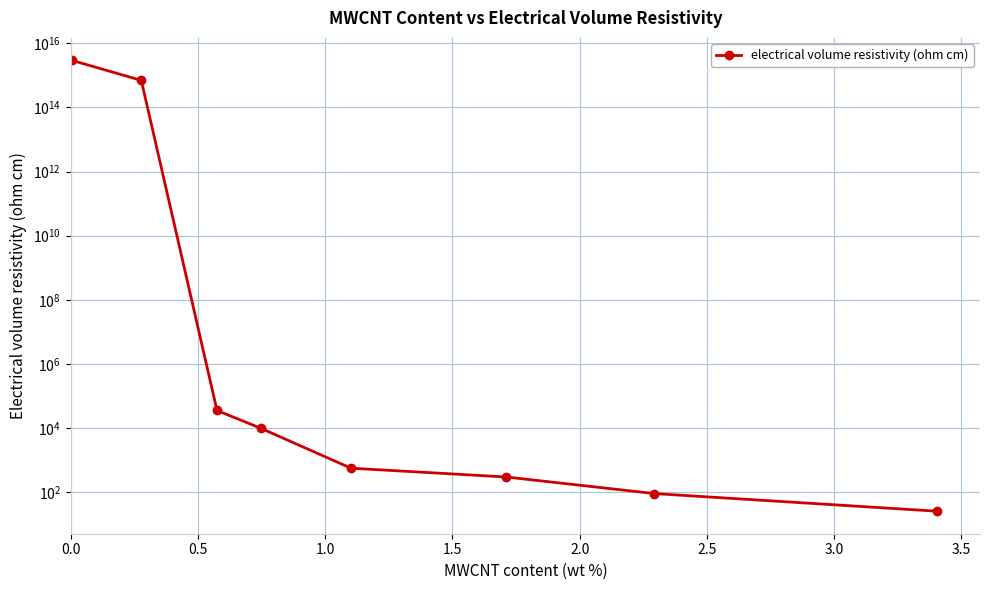

What is the change in value from 0.0 to 3.0?

-2905453975334959.0